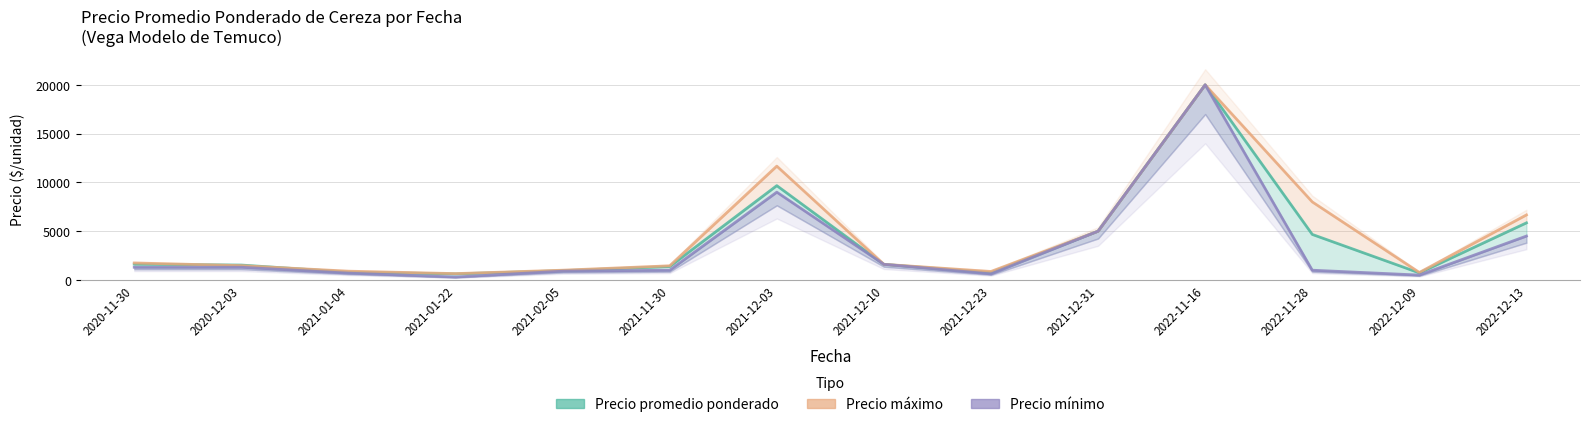

True or false: Precio promedio ponderado and Precio mínimo intersect in this chart.

False